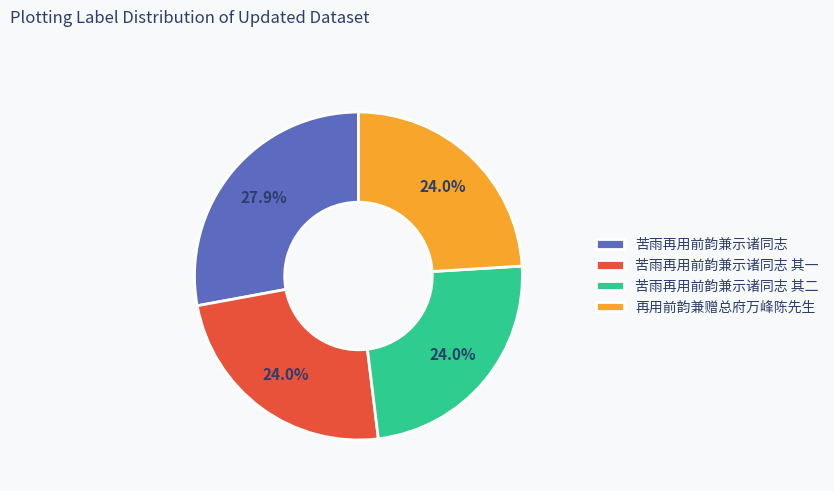

To the nearest percent, what is the difference between the largest and smallest slice percentages?

4%